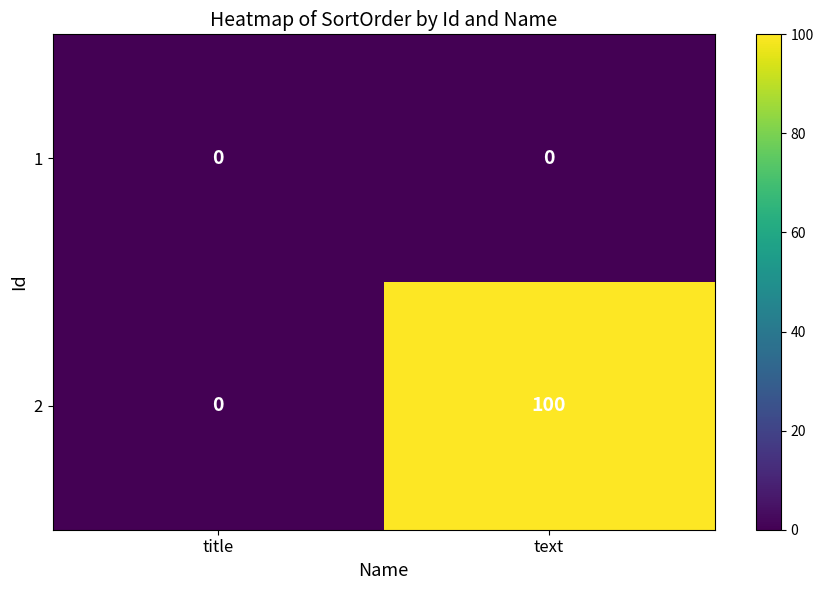

Which series has the largest total across all categories?

2